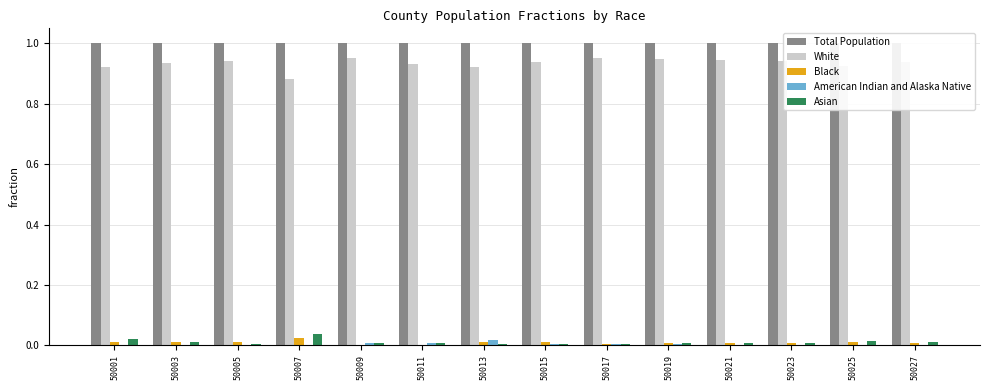

Rank the series by their maximum value, from lowest to highest.

American Indian and Alaska Native, Black, Asian, White, Total Population